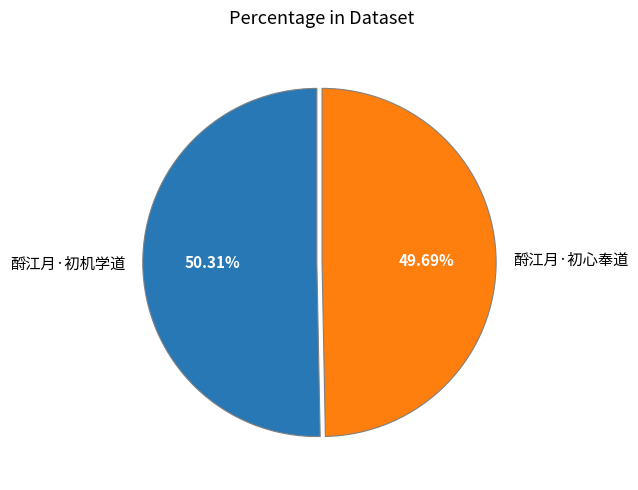

Does 酹江月·初机学道 account for over 50% of the chart?

Yes